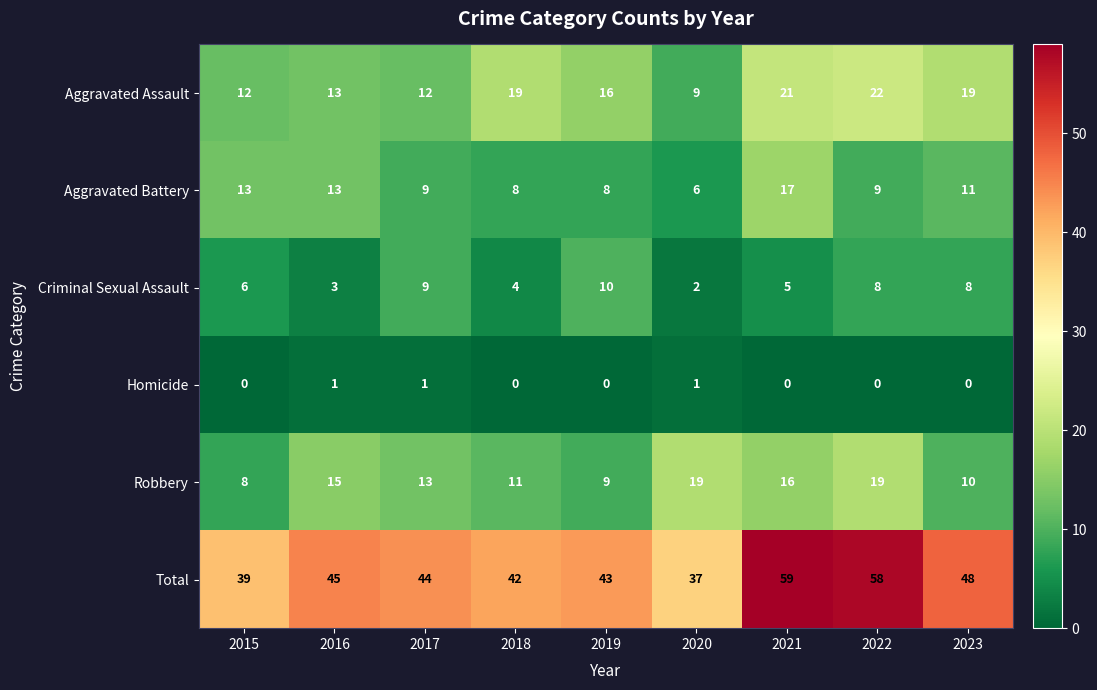

What is the difference between the Robbery values at 2022 and 2015?

11